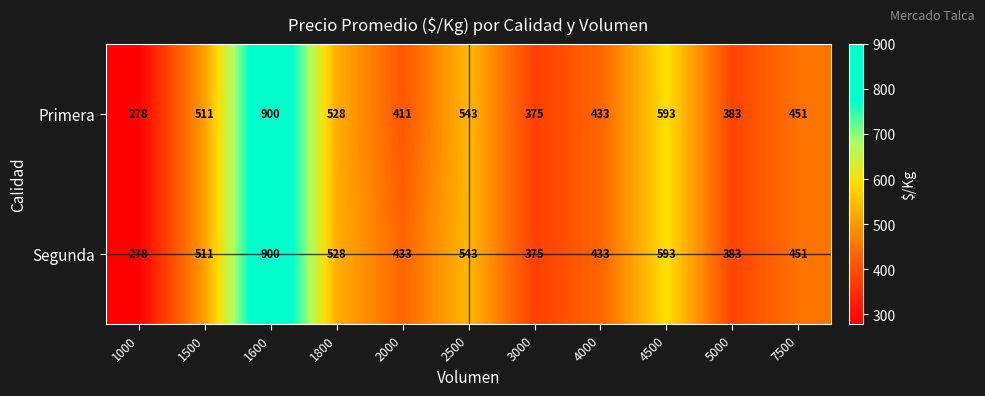

At which label does Segunda reach its peak?

1600